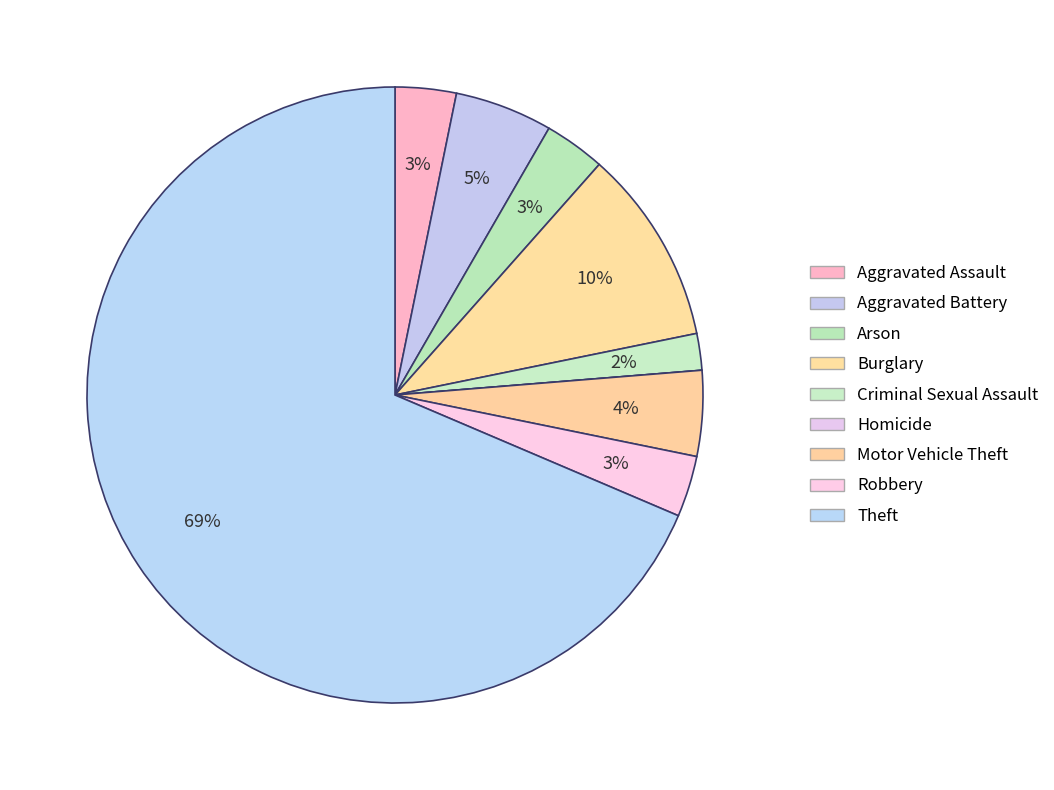

Count the number of slices in the pie.

9